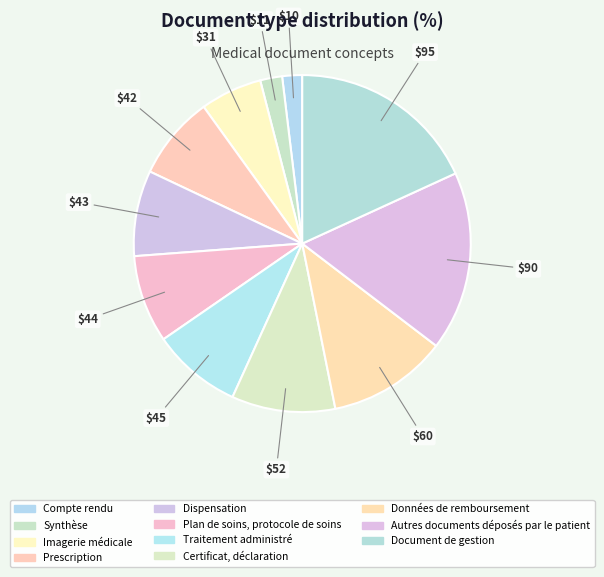

How many slices are in this pie chart?

11